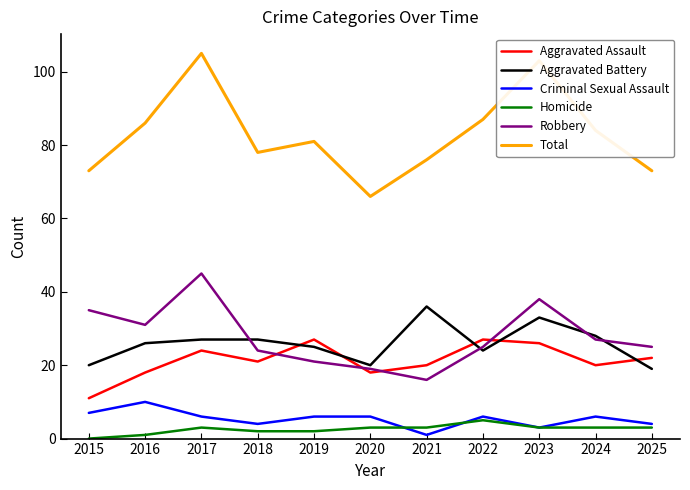

Rank the series by their maximum value, from lowest to highest.

Homicide, Criminal Sexual Assault, Aggravated Assault, Aggravated Battery, Robbery, Total